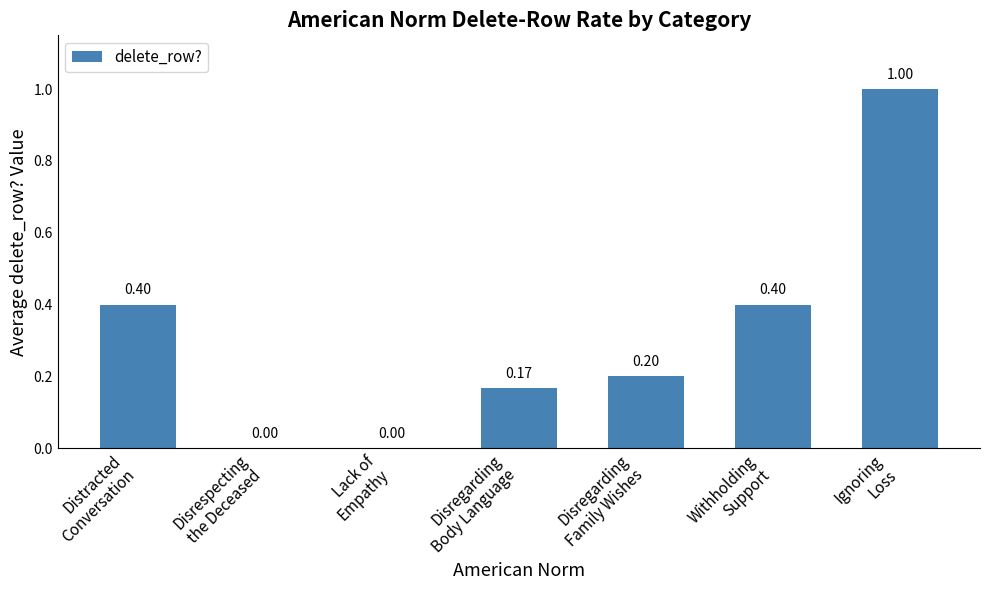

Rank the categories by value from lowest to highest.

Disrespecting
the Deceased, Lack of
Empathy, Disregarding
Body Language, Disregarding
Family Wishes, Distracted
Conversation, Withholding
Support, Ignoring
Loss